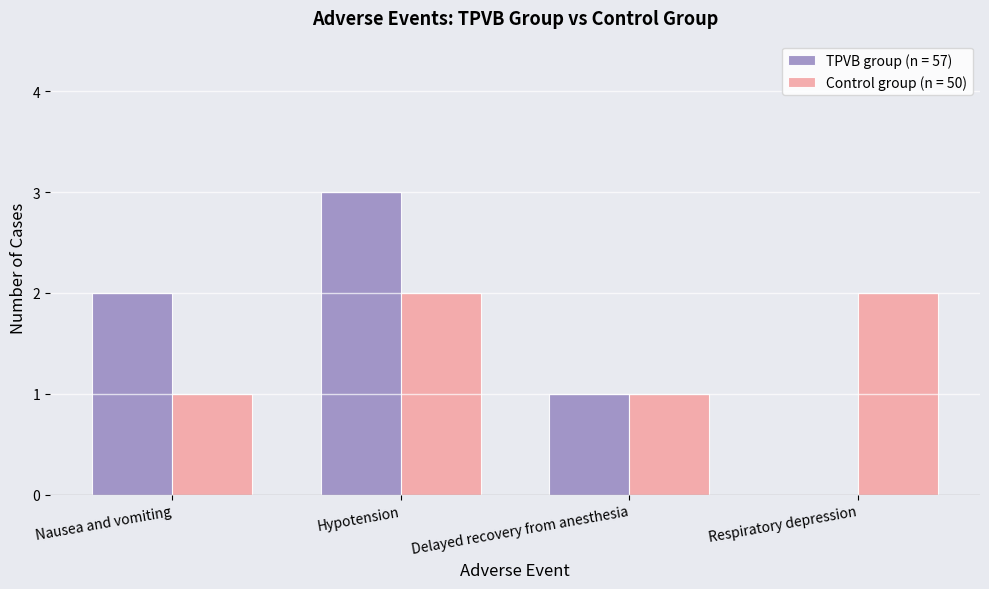

Which series changed the most between Hypotension and Delayed recovery from anesthesia?

TPVB group (n = 57)